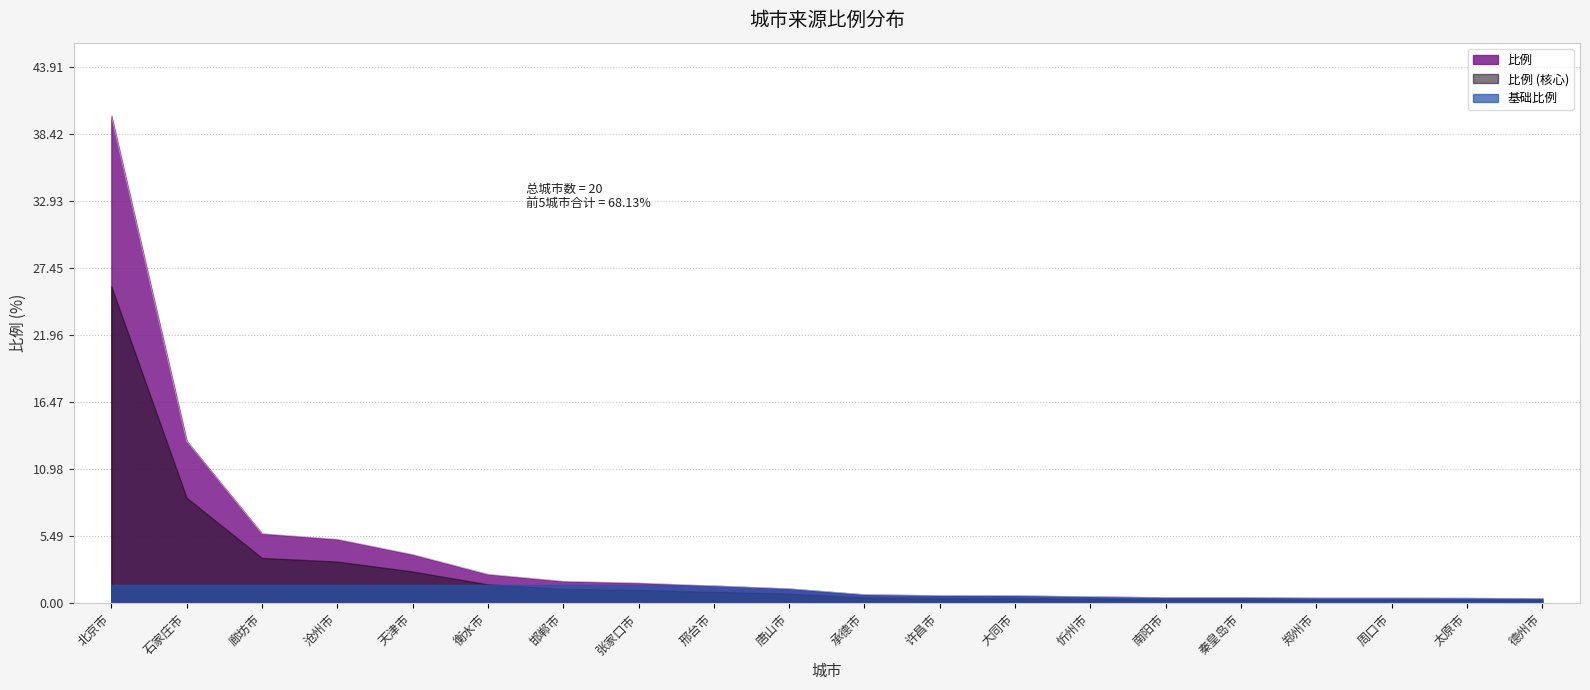

Reading left to right, transcribe all the data shown in this chart.

北京市=39.9	石家庄市=13.3	廊坊市=5.7	沧州市=5.2	天津市=4.0	衡水市=2.4	邯郸市=1.8	张家口市=1.7	邢台市=1.4	唐山市=1.2	承德市=0.7	许昌市=0.6	大同市=0.6	忻州市=0.5	南阳市=0.5	秦皇岛市=0.5	郑州市=0.4	周口市=0.4	太原市=0.4	德州市=0.4